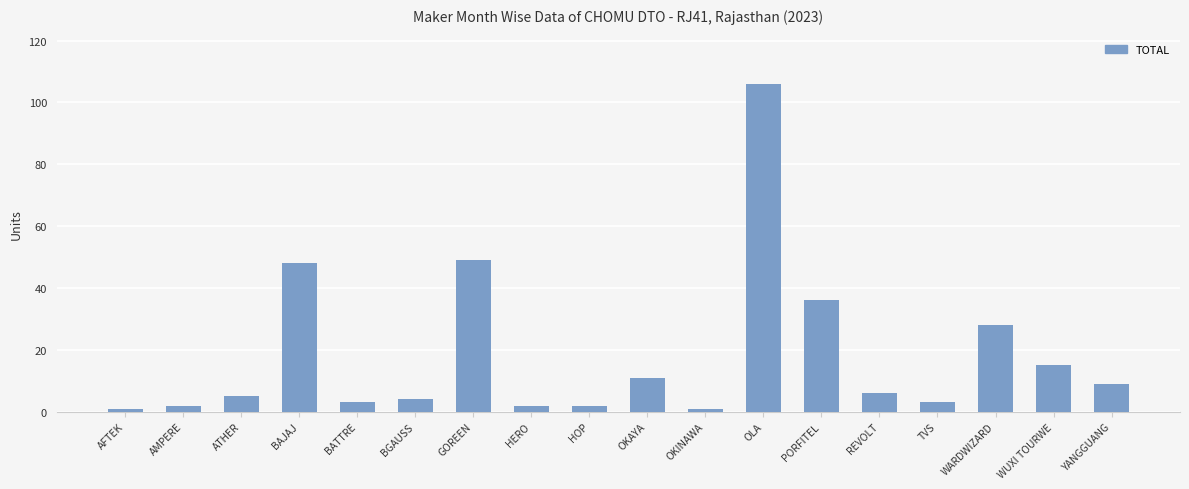

Does the chart contain stacked bars?

No